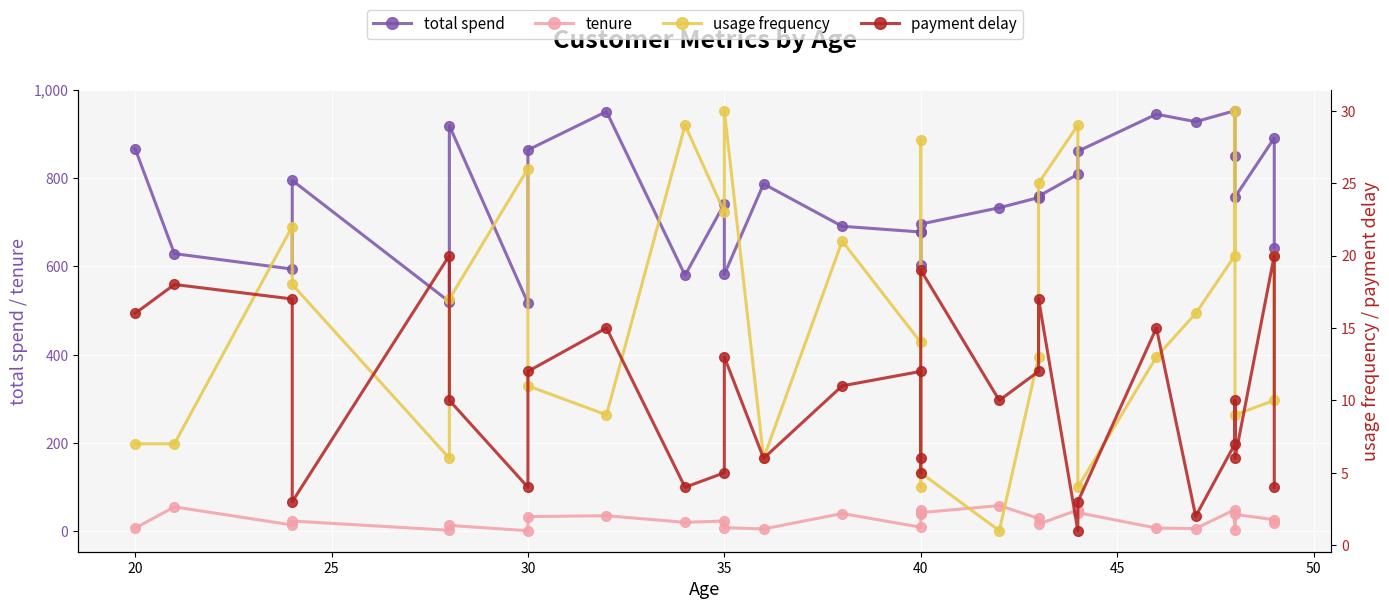

True or false: usage frequency and payment delay intersect in this chart.

True